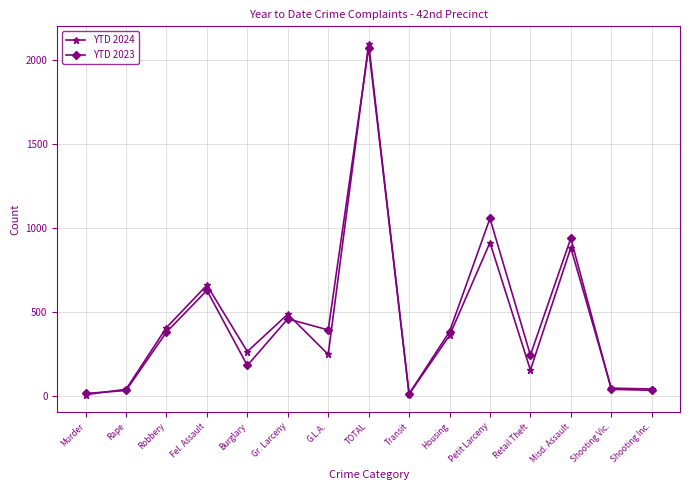

What is the label of the 10th point from the left?

Housing